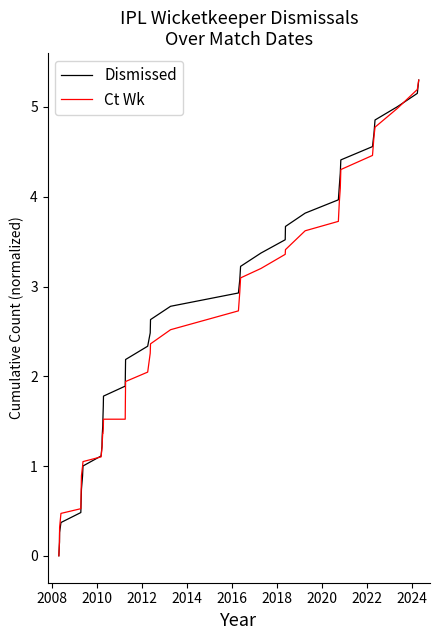

What is the difference between the maximum and second lowest values in the Dismissed series?

5.2